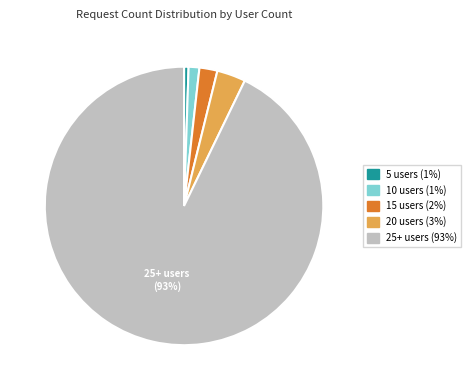

Does any single category account for the majority?

Yes